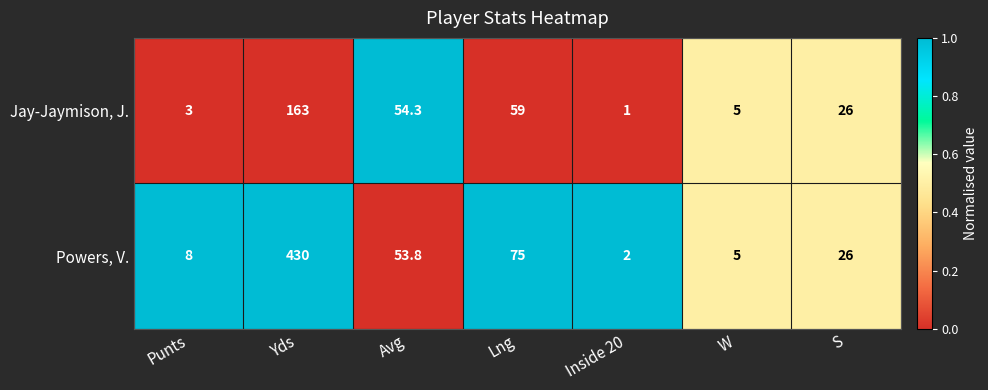

What is the difference between the Jay-Jaymison, J. values at Avg and S?

28.3